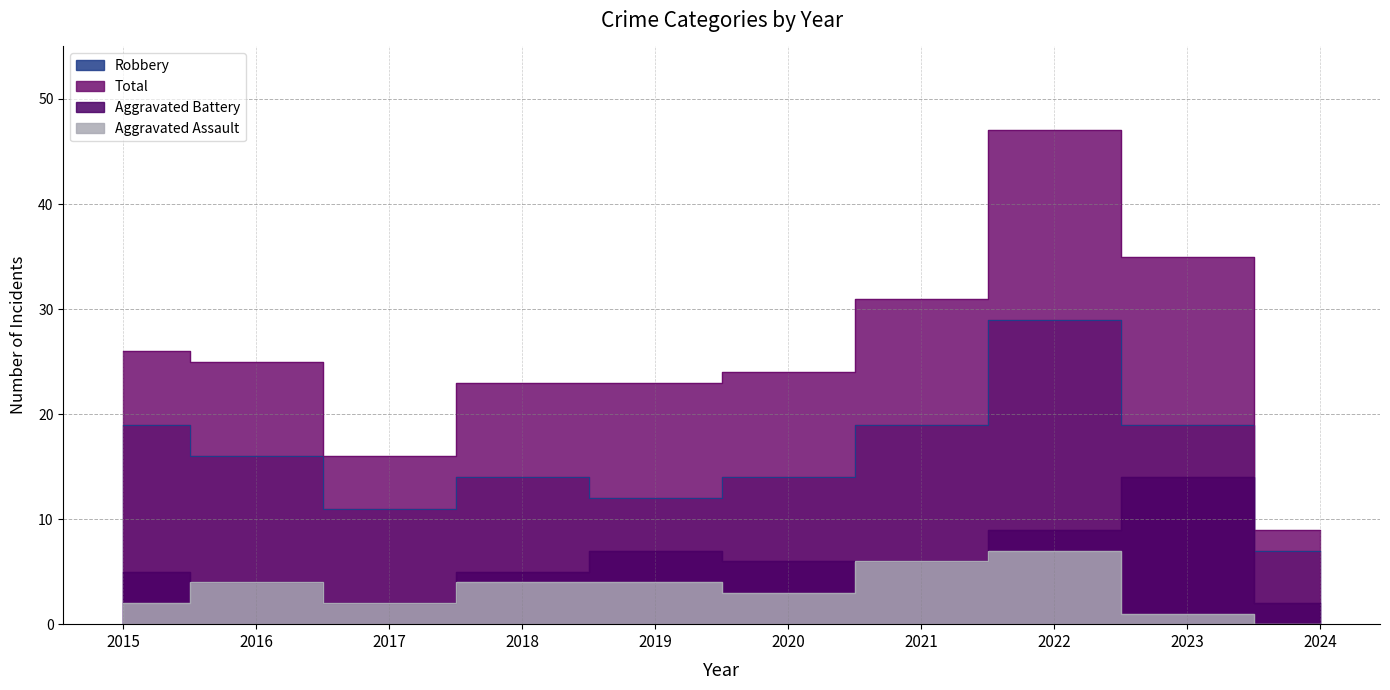

At which category does Robbery reach its first local valley?

2017